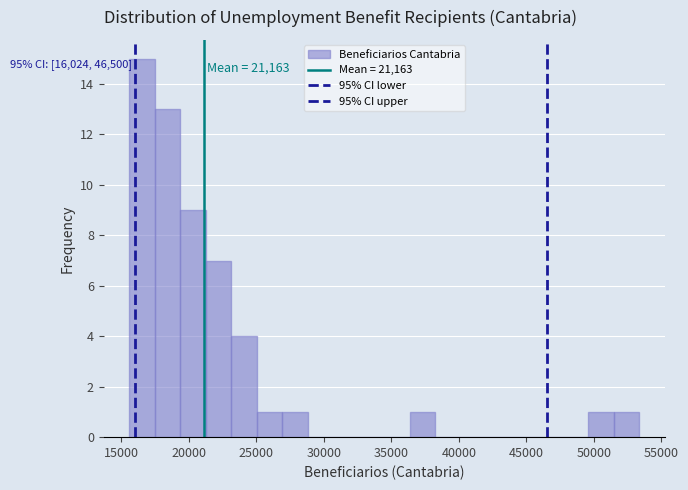

Read against the x-axis, roughly where is the centre of the tallest bar?

16500